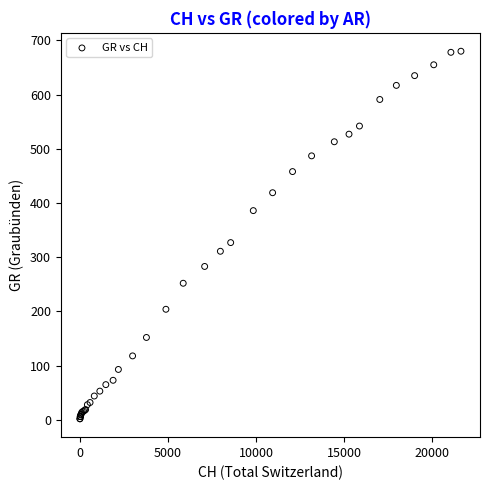

What Y value in the scatter plot is closest to 341?

327